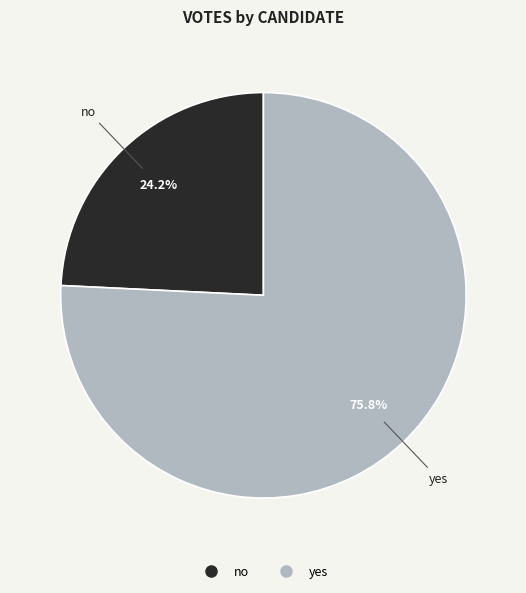

Count the number of slices in the pie.

2